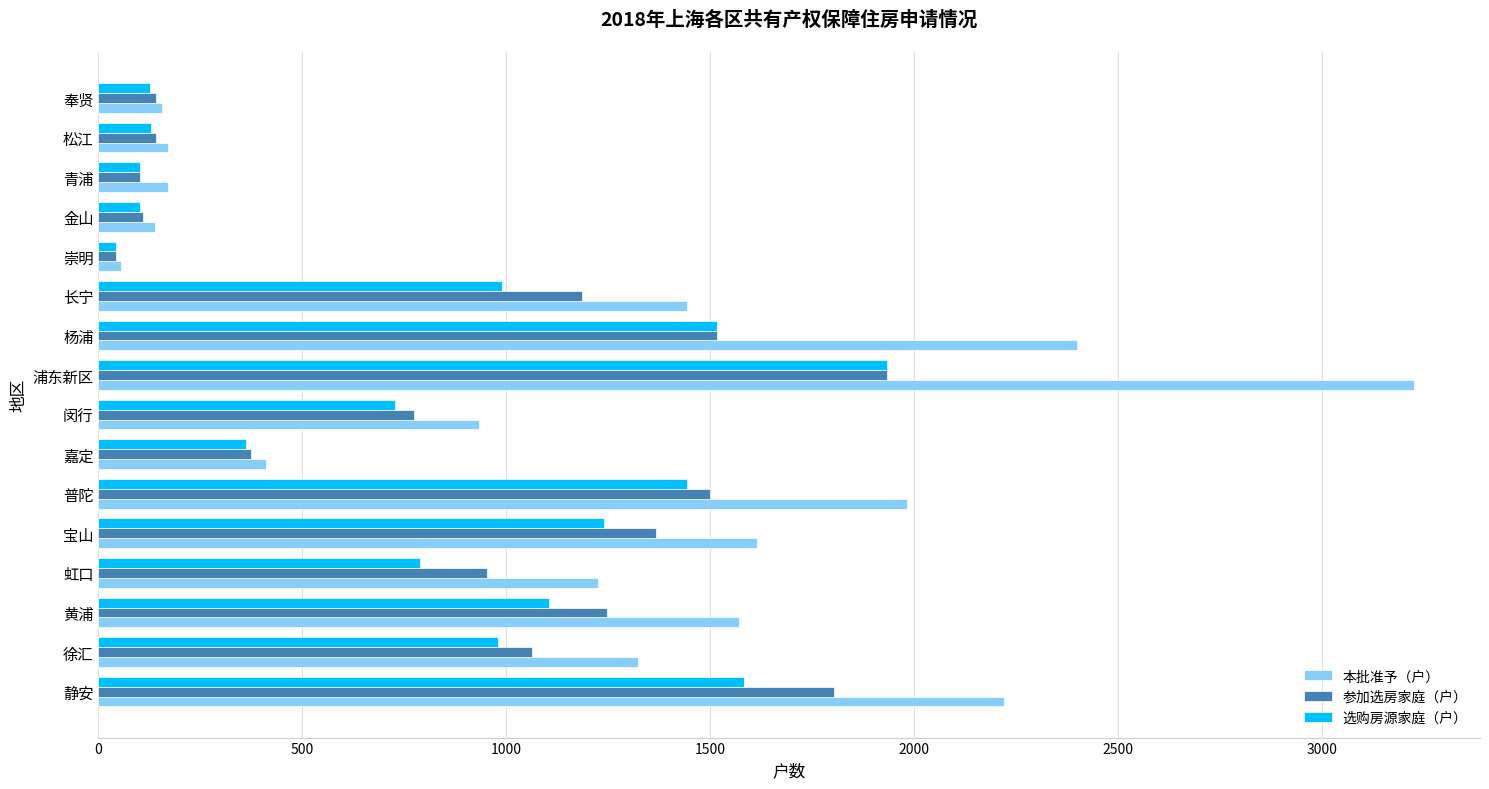

Count the number of categories in the chart.

16